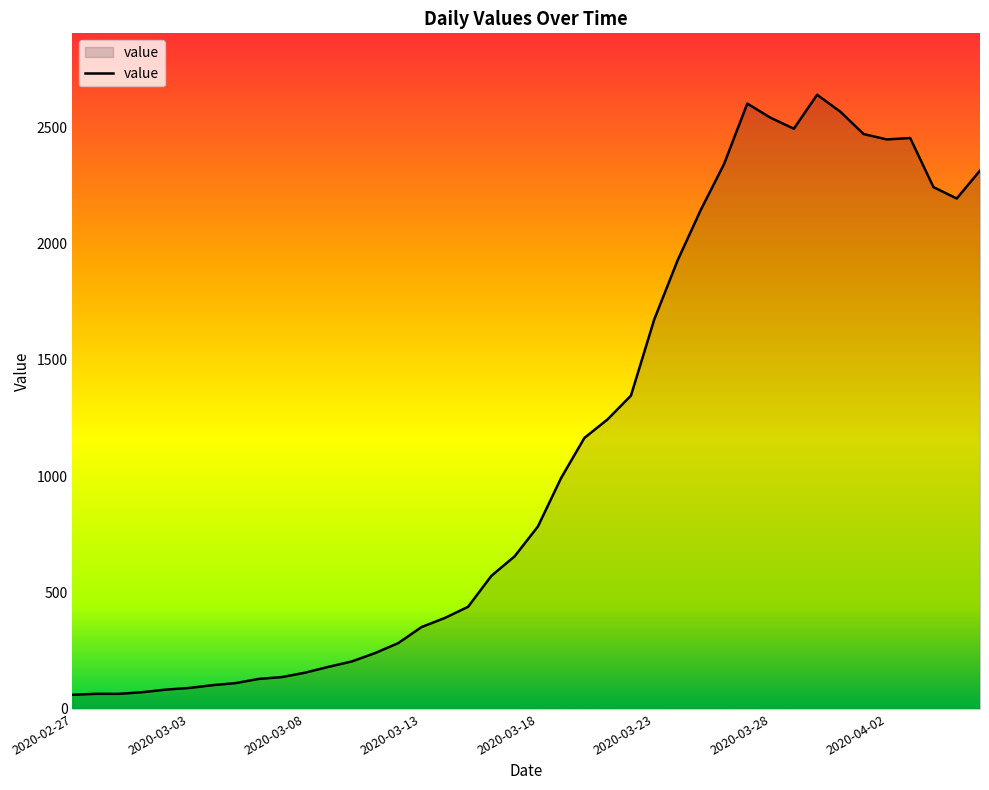

What is the smallest value displayed?

61